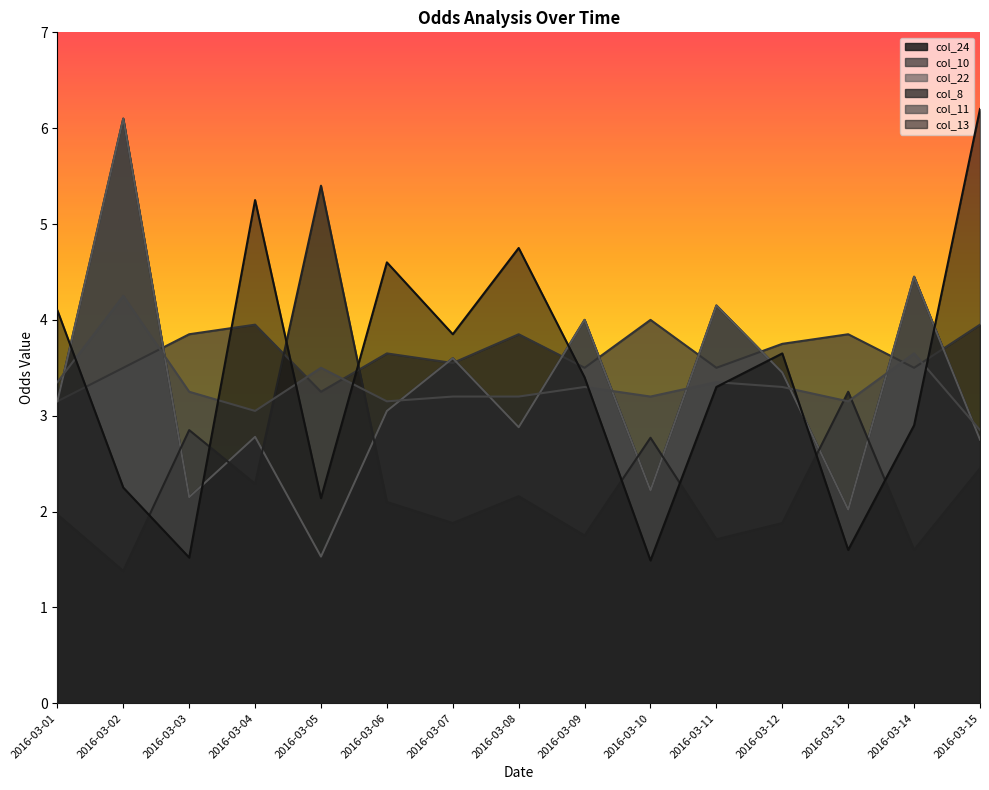

What is the value of the col_24 point at the 3rd from the left?

2.1